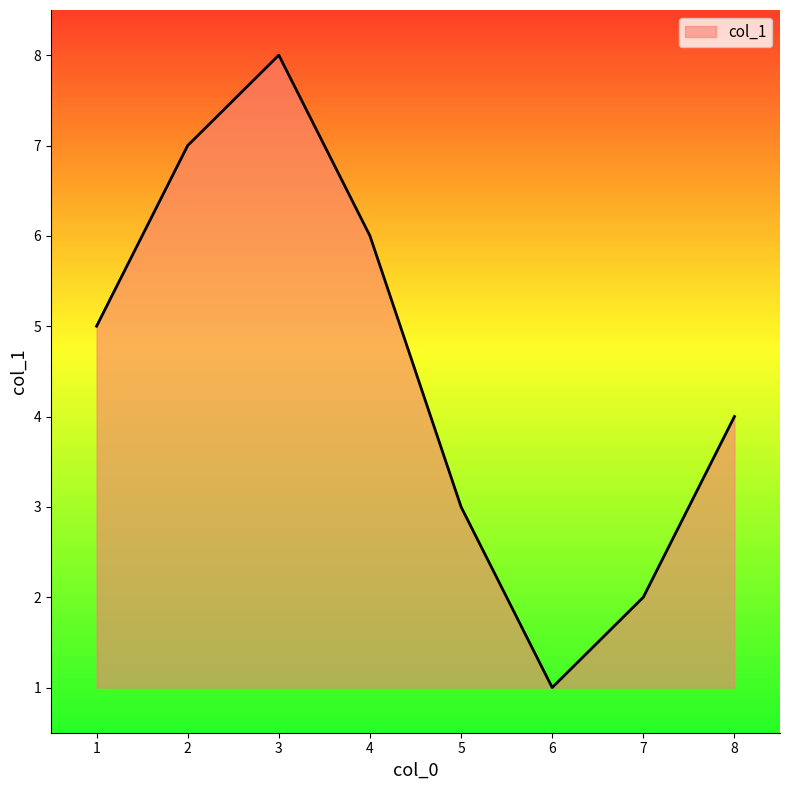

How many values are below 5?

4